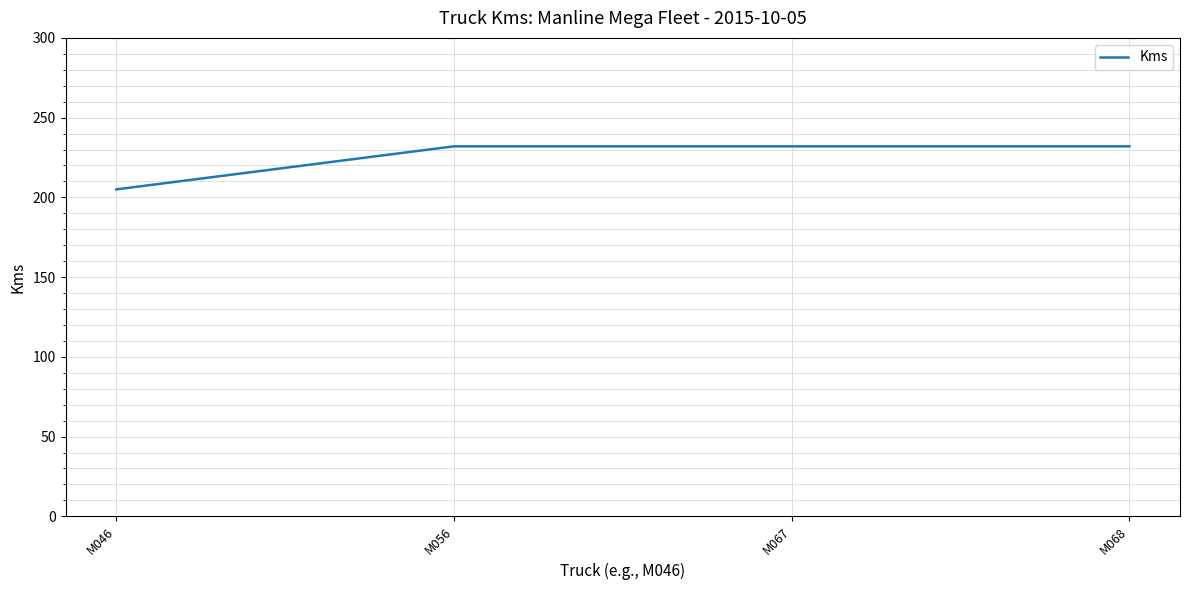

What is the difference between the second highest and minimum values?

27